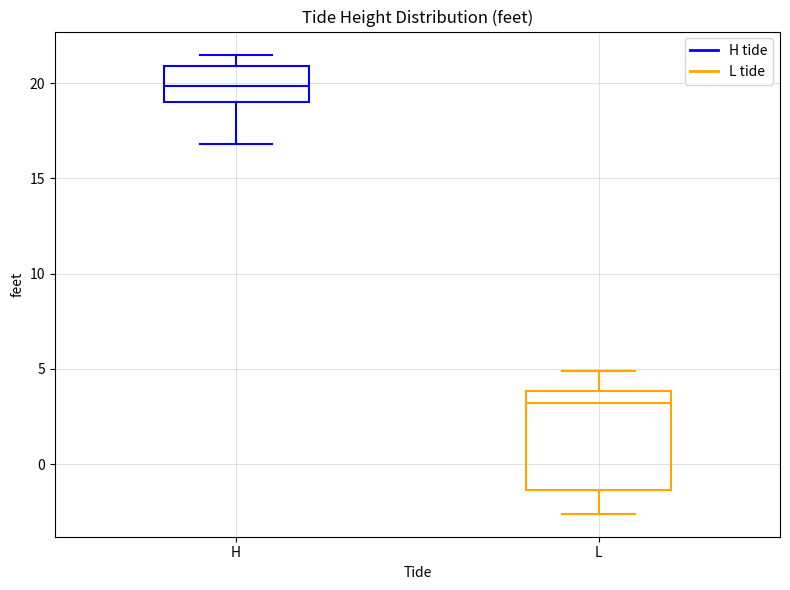

Reading left to right, transcribe this box plot: for each box, give where its median line is, the range the box spans, and where its two whiskers end, as read against the y-axis. The values are not printed on the chart, so give them approximately, as read against the axis.

H: median 20.0, box 19.0 to 21.0, whiskers 17.0 to 21.5
L: median 3.0, box -1.5 to 4.0, whiskers -2.5 to 5.0